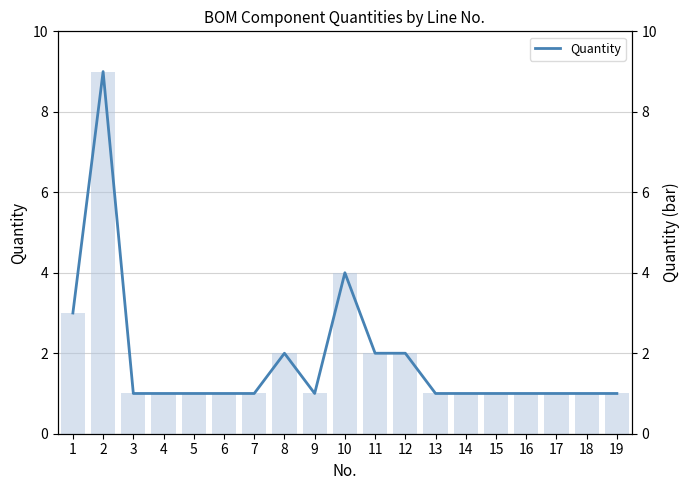

What is the greatest value displayed?

9